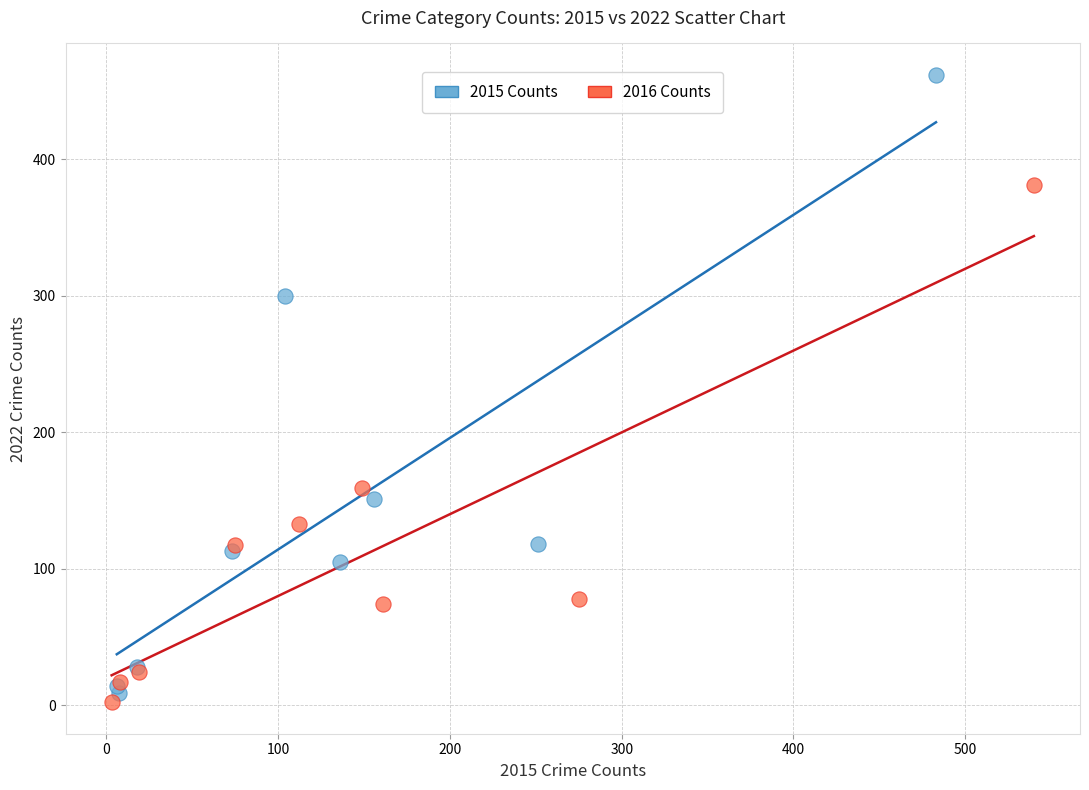

Which series contains the highest Y value?

2015 Counts